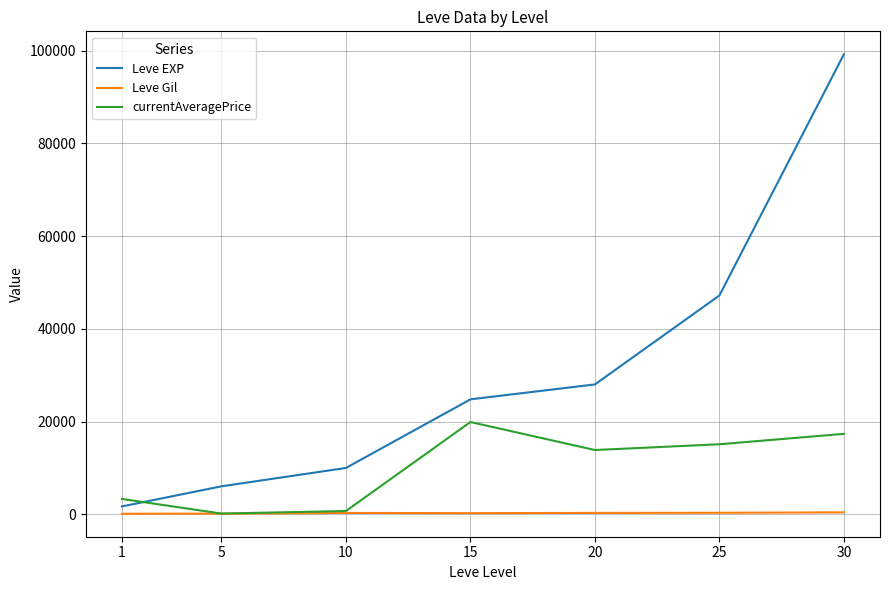

Between which two adjacent categories do Leve EXP and currentAveragePrice first intersect?

1 and 5